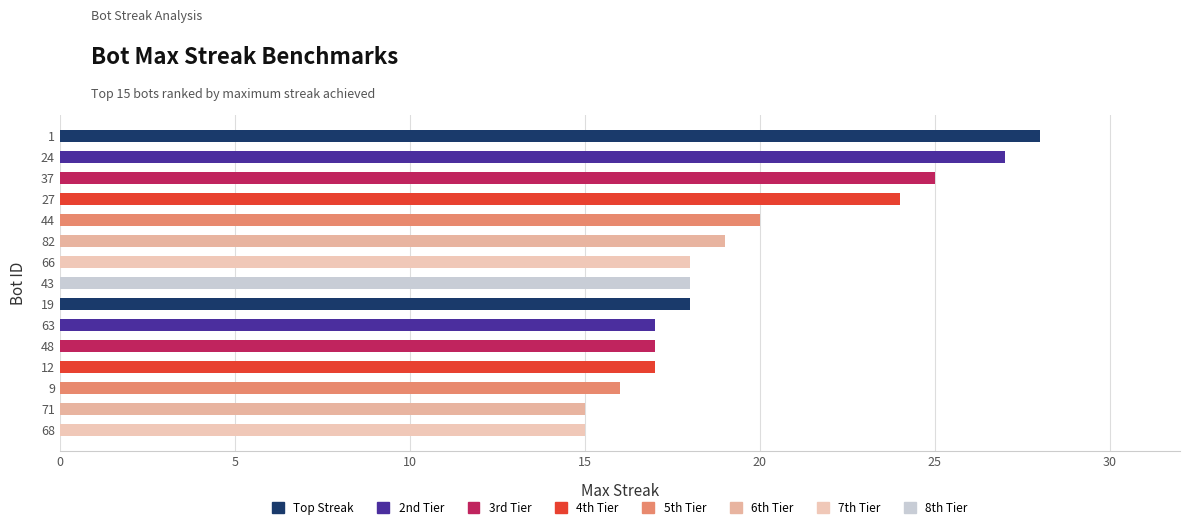

What is the maximum value shown in the chart?

28